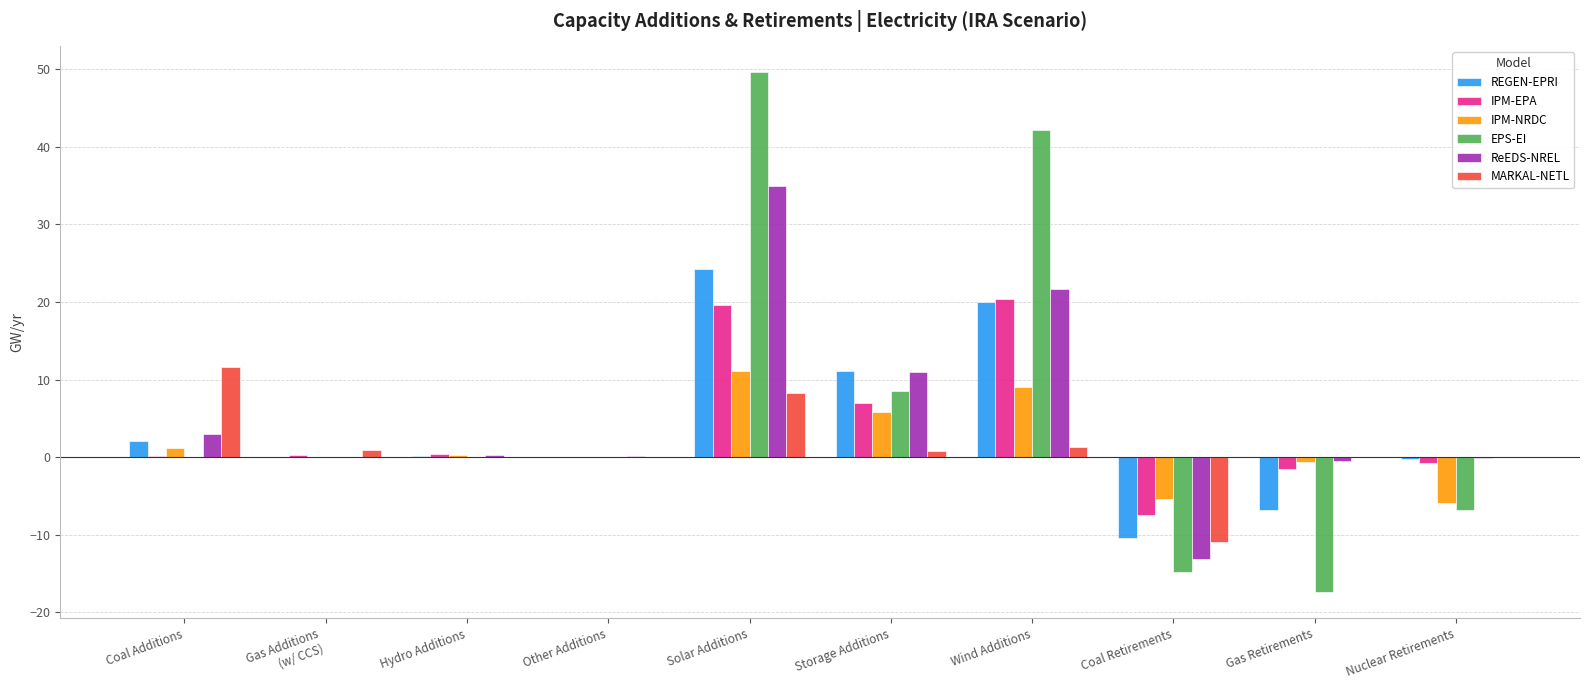

At which label is EPS-EI closest to 16?

Storage Additions